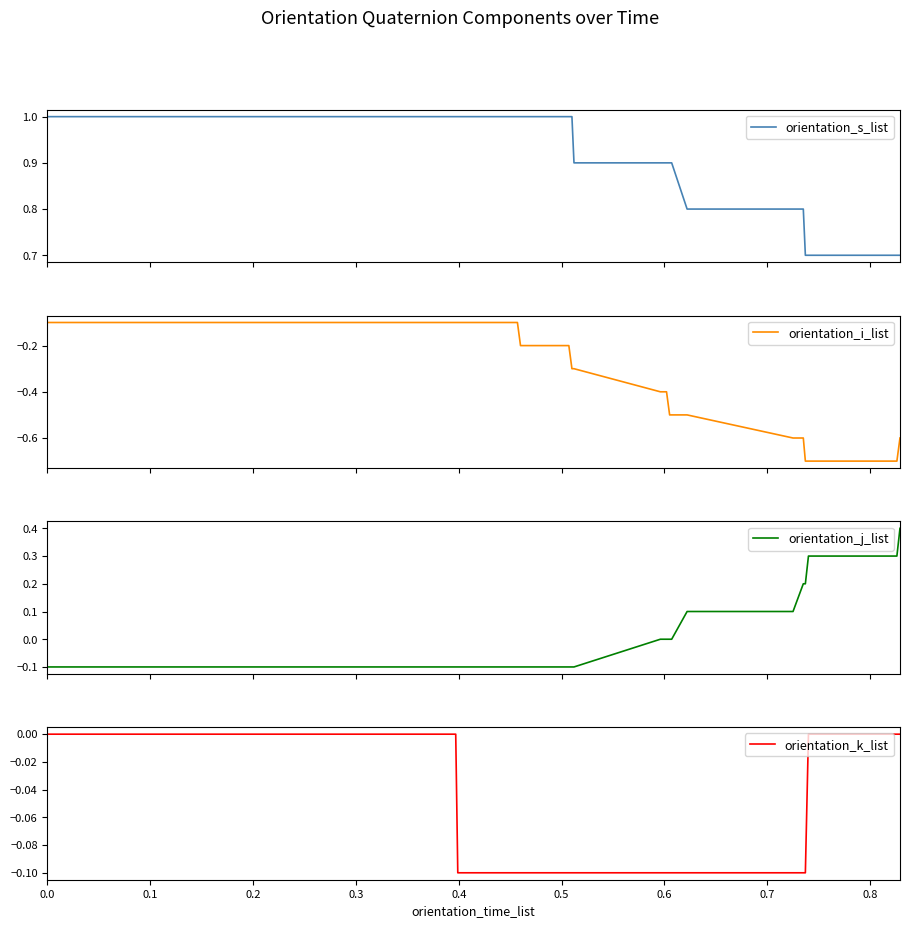

How many values in the orientation_k_list series are below 0?

18